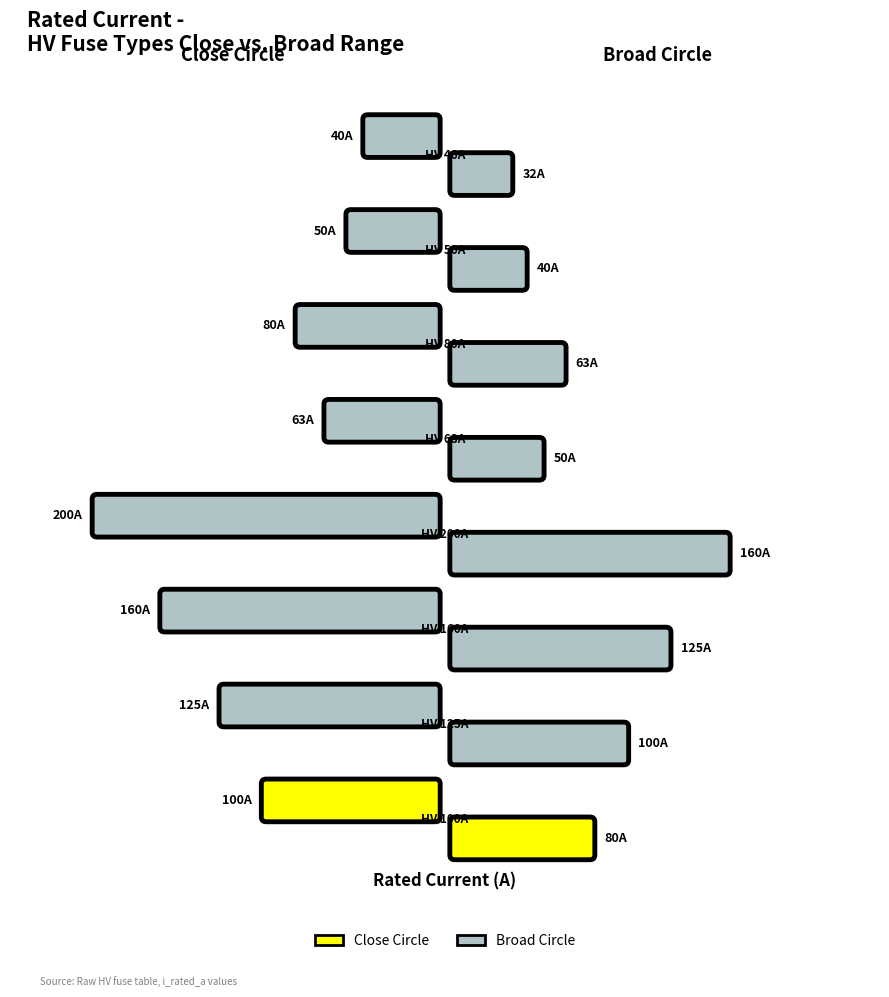

Is it true that Broad Circle equals 52.0 at HV 200A?

False